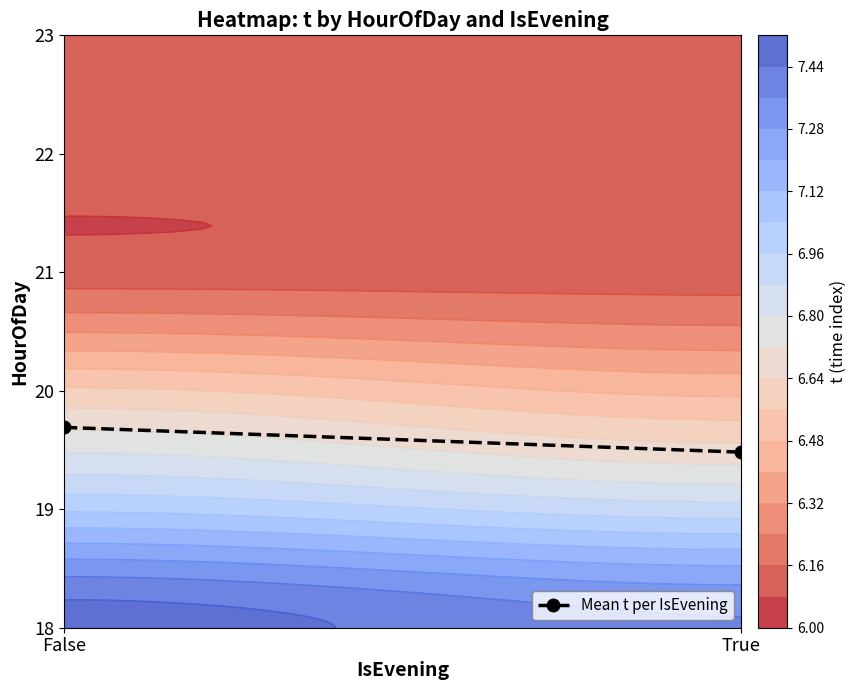

Is it true that the value at True is 1.5?

True